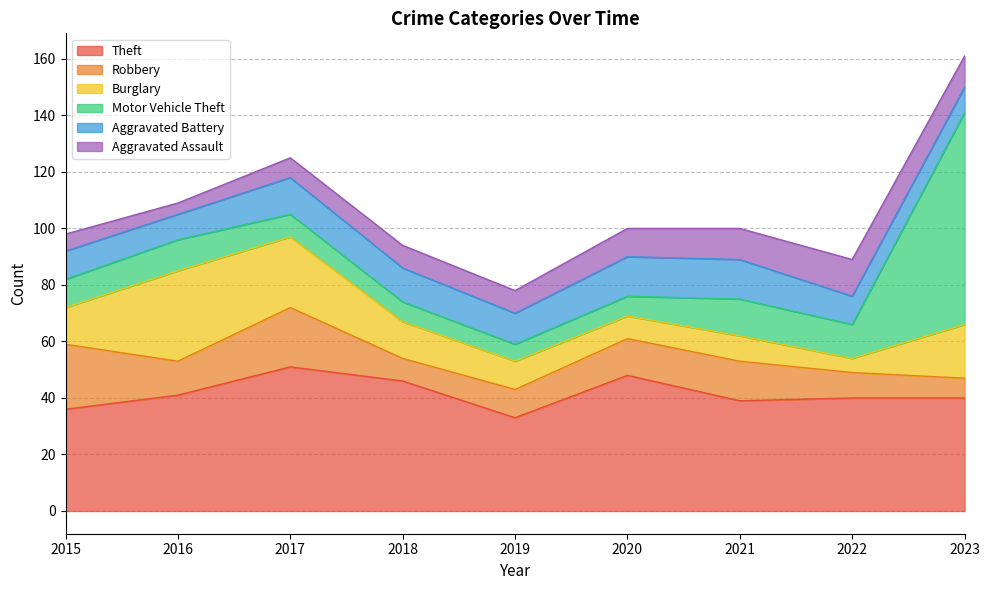

Which series has the widest spread of values?

Motor Vehicle Theft